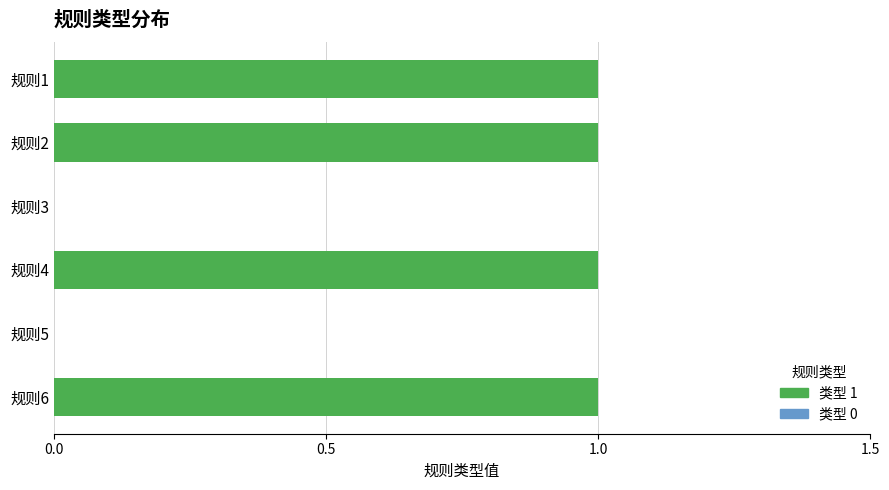

How many series are shown in this chart?

1